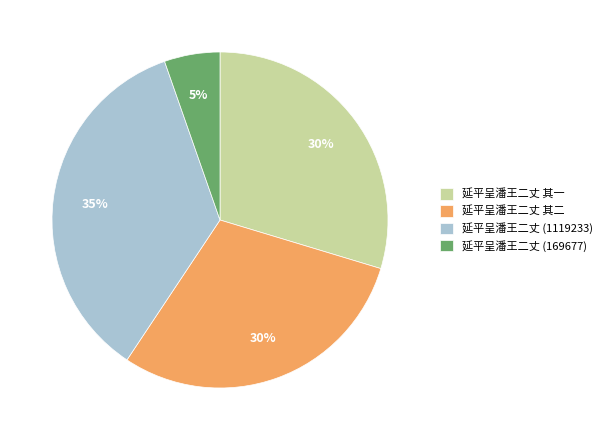

To the nearest percent, what is the combined percentage of 延平呈潘王二丈 其一 and 延平呈潘王二丈 (169677)?

35%